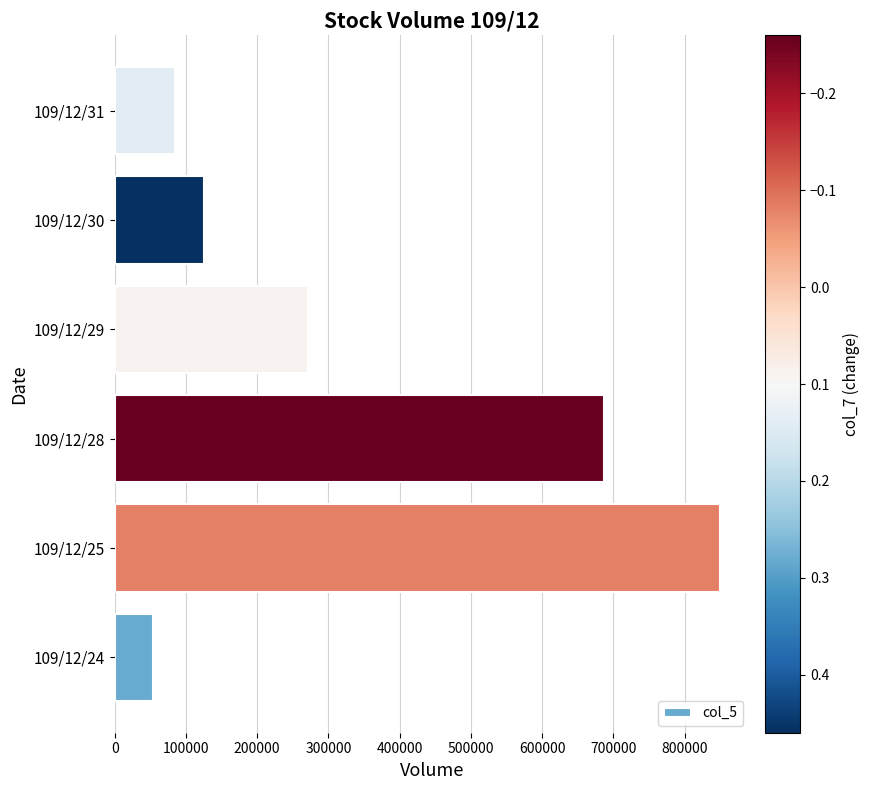

Is it true that the value at 109/12/30 is 125000?

True